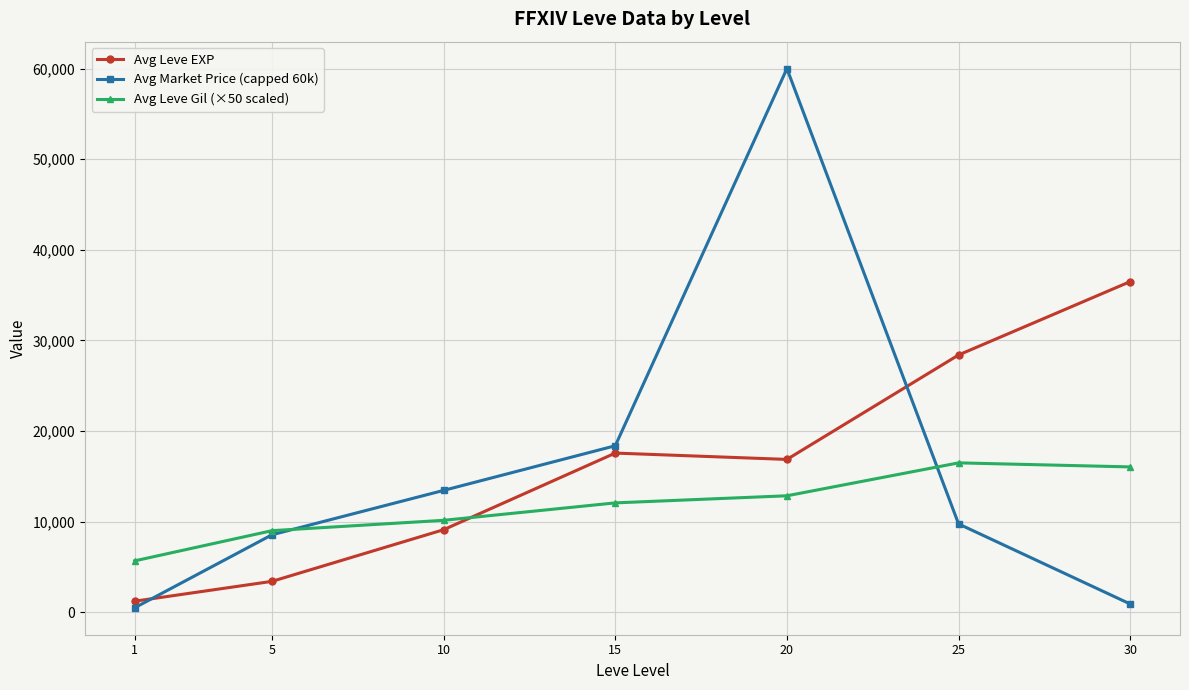

At 30, list the series in order from largest to smallest.

Avg Leve EXP, Avg Leve Gil (×50 scaled), Avg Market Price (capped 60k)